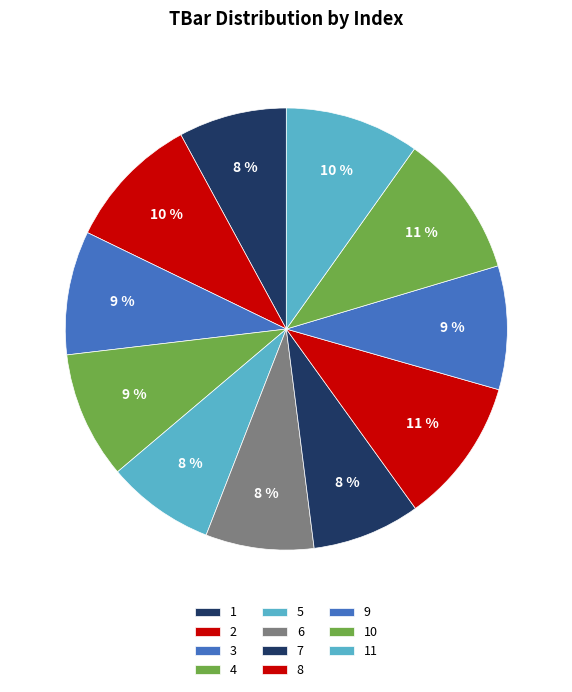

Count the number of slices in the pie.

11